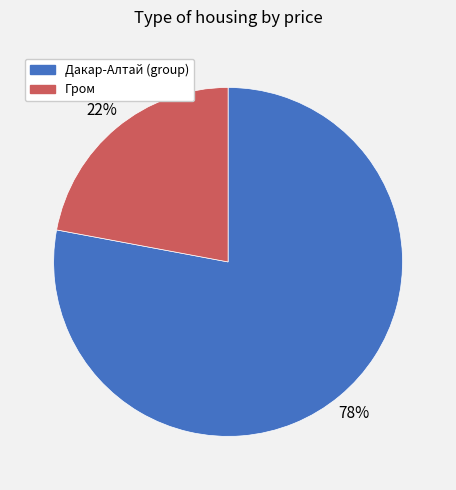

To the nearest percent, what is the average slice percentage?

50%